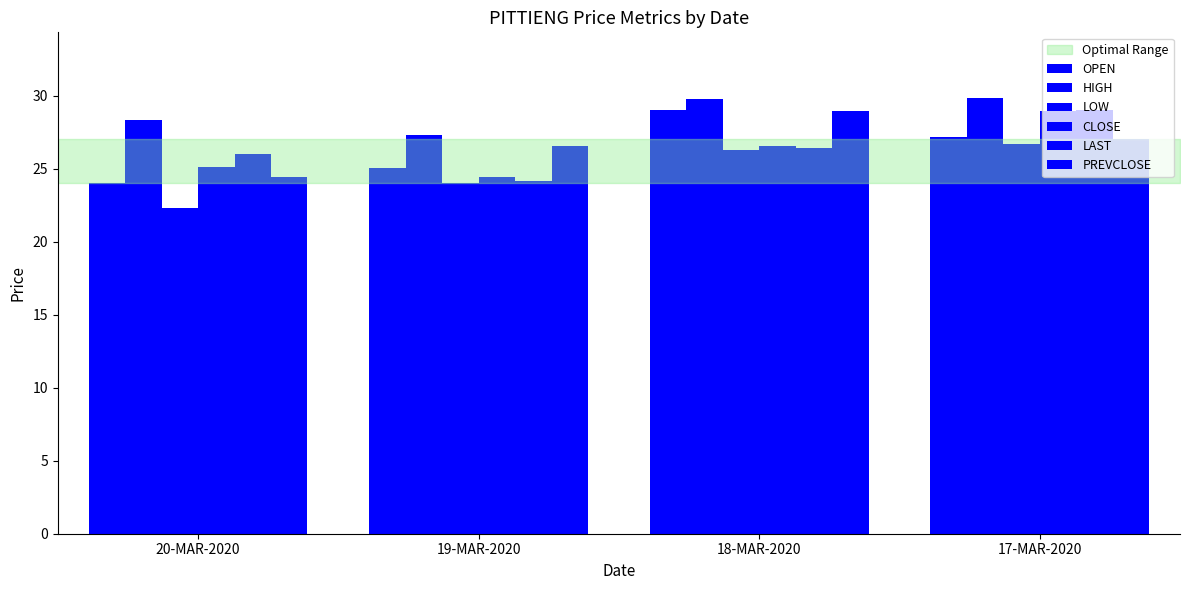

Reading left to right, transcribe all the data shown in this chart.

OPEN: 24.0	25.1	29.0	27.1
HIGH: 28.4	27.3	29.8	29.9
LOW: 22.3	24.0	26.2	26.6
CLOSE: 25.1	24.4	26.6	28.9
LAST: 26.0	24.1	26.4	29.0
PREVCLOSE: 24.4	26.6	28.9	27.1